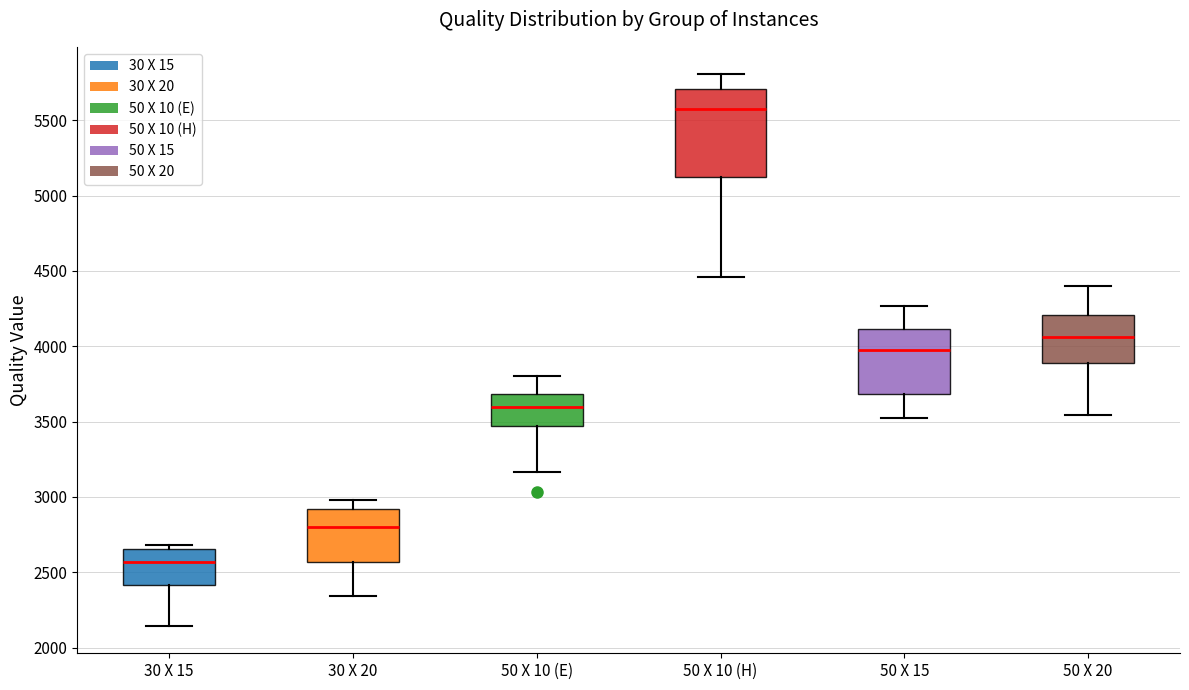

Which box's median line is the highest?

50 X 10 (H)